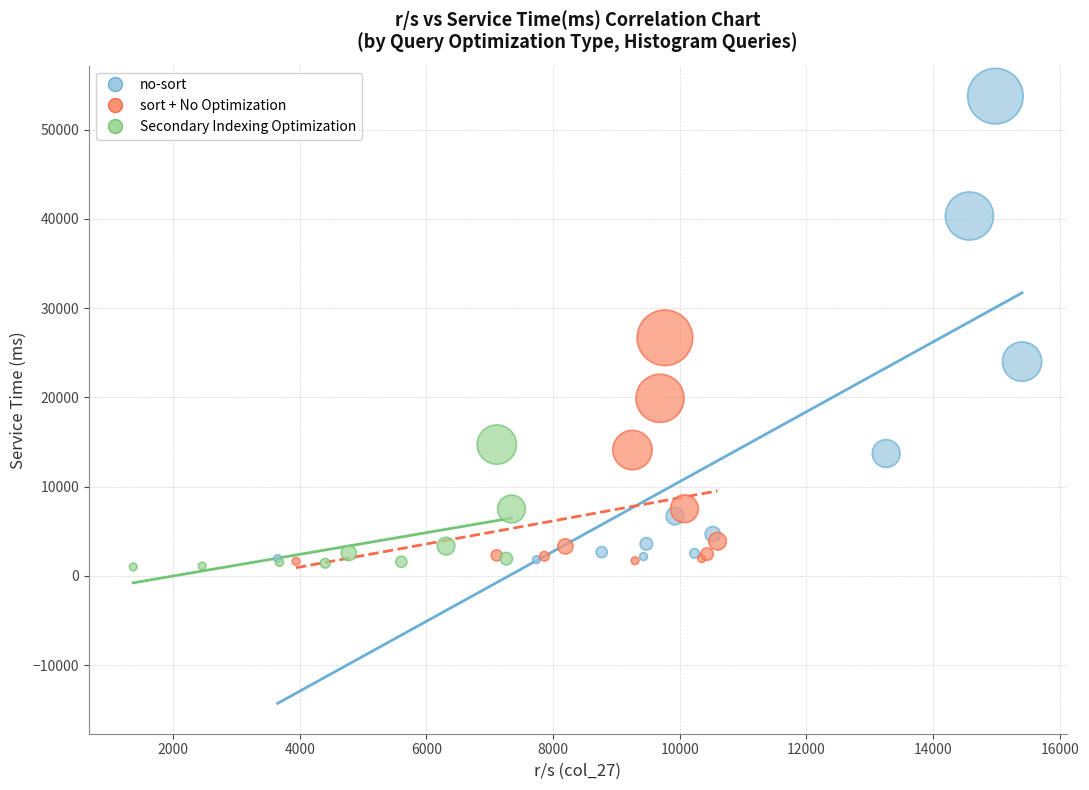

Which series has the widest spread of Y values?

no-sort